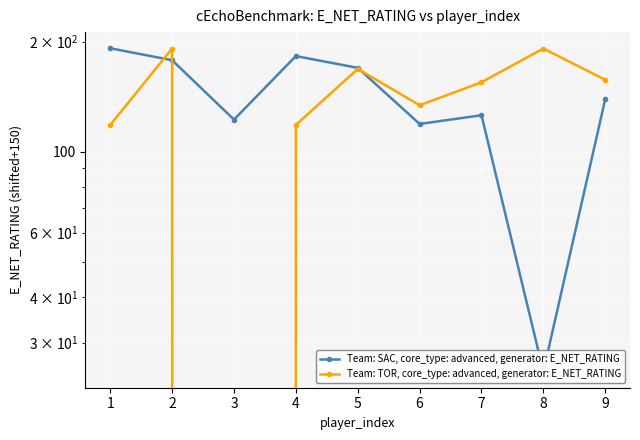

Where is the first local maximum for Team: SAC, core_type: advanced, generator: E_NET_RATING?

3